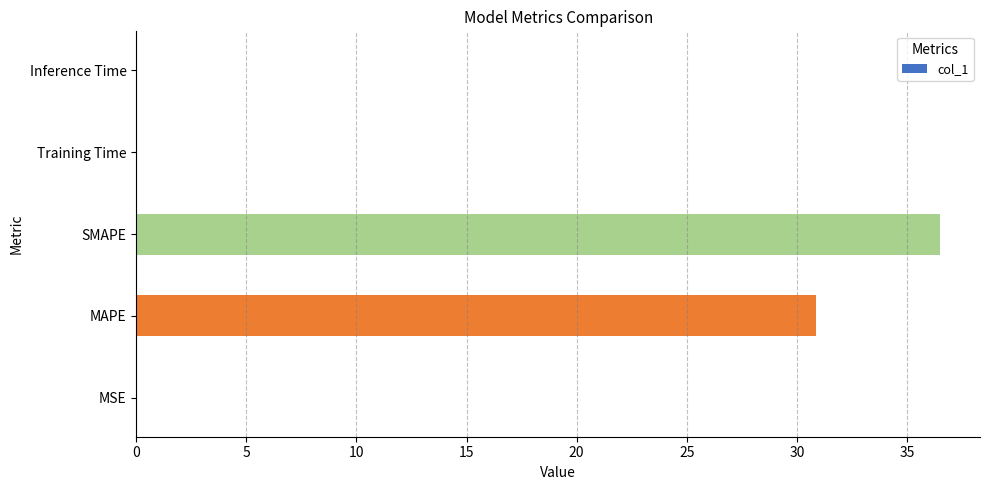

Is it true that the value at Inference Time is 0.0?

True